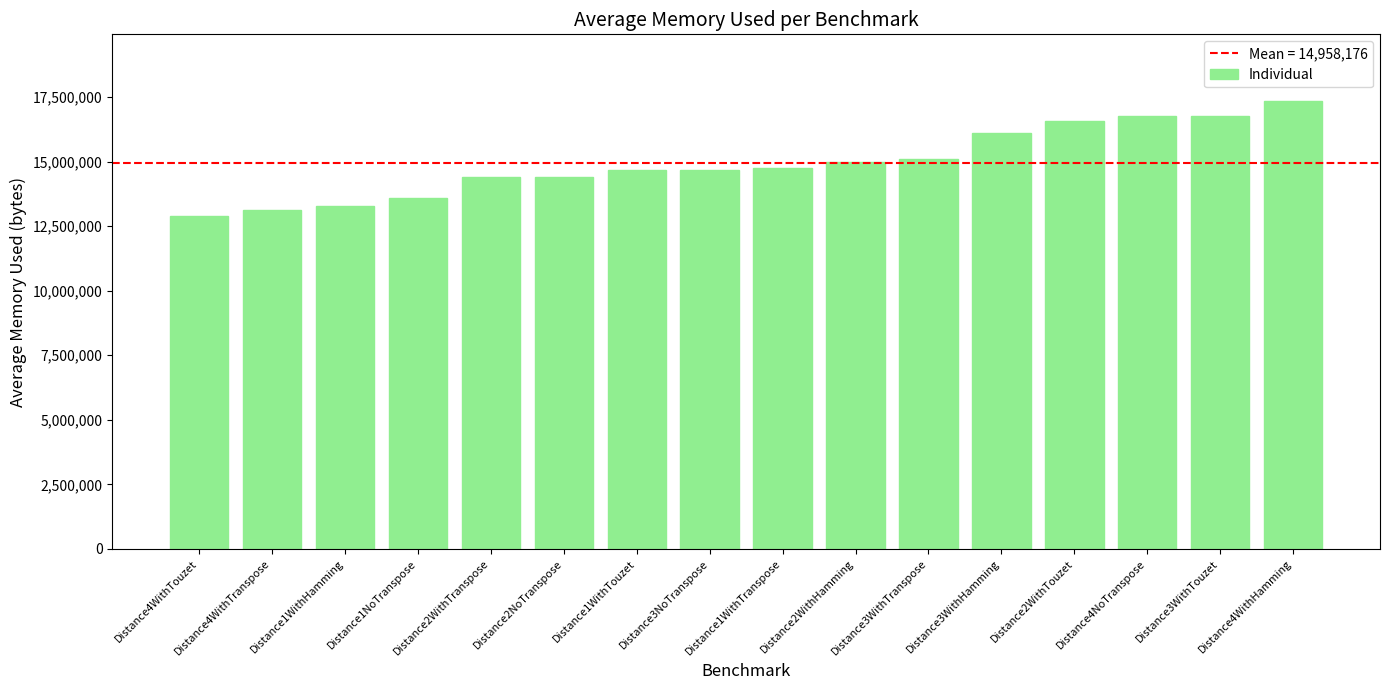

Where does the data first go above 14732658?

Distance1WithTranspose